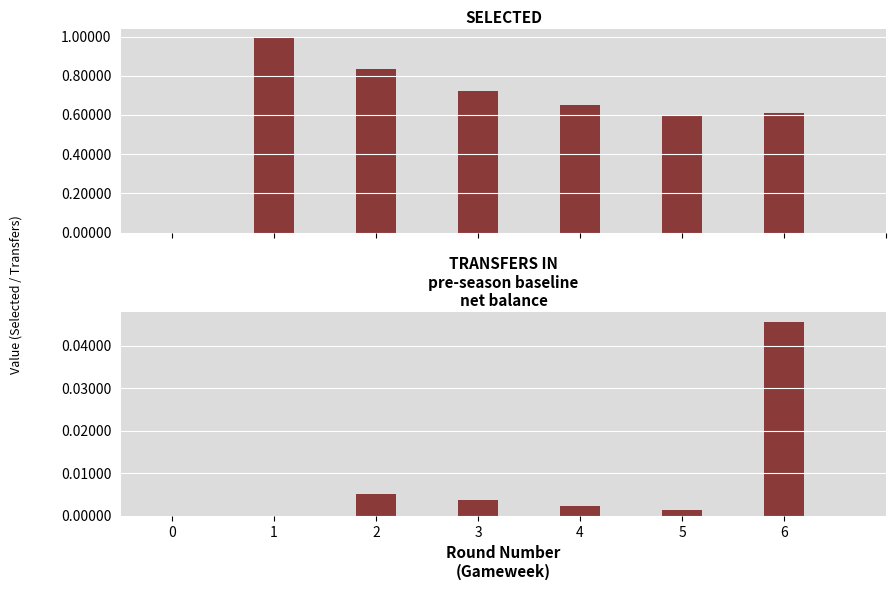

List the series in order of their overall mean, highest first.

selected, transfers_in